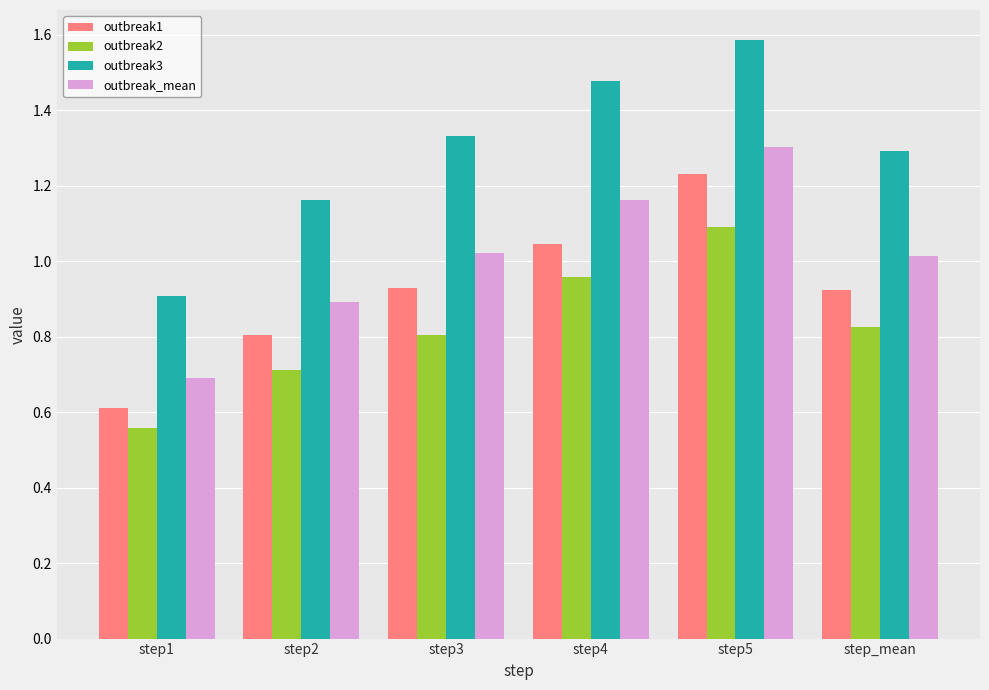

At how many categories does at least one series exceed 1?

5